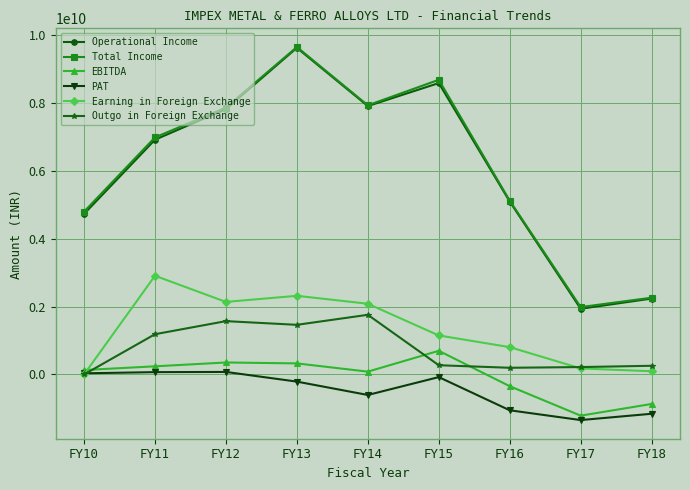

How many values in the PAT series exceed -210025658?

4